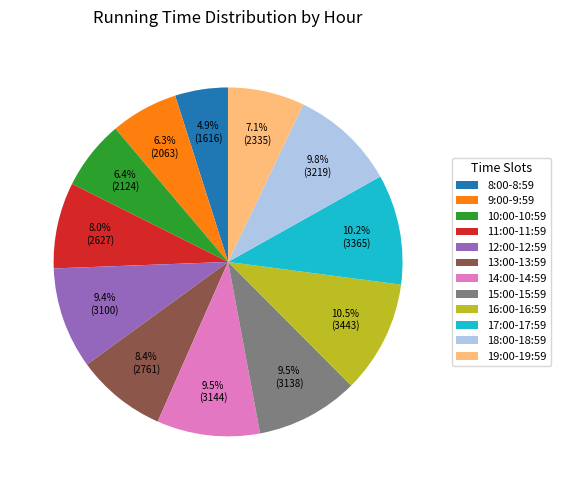

Which has a higher value, 11:00-11:59 or 17:00-17:59?

17:00-17:59